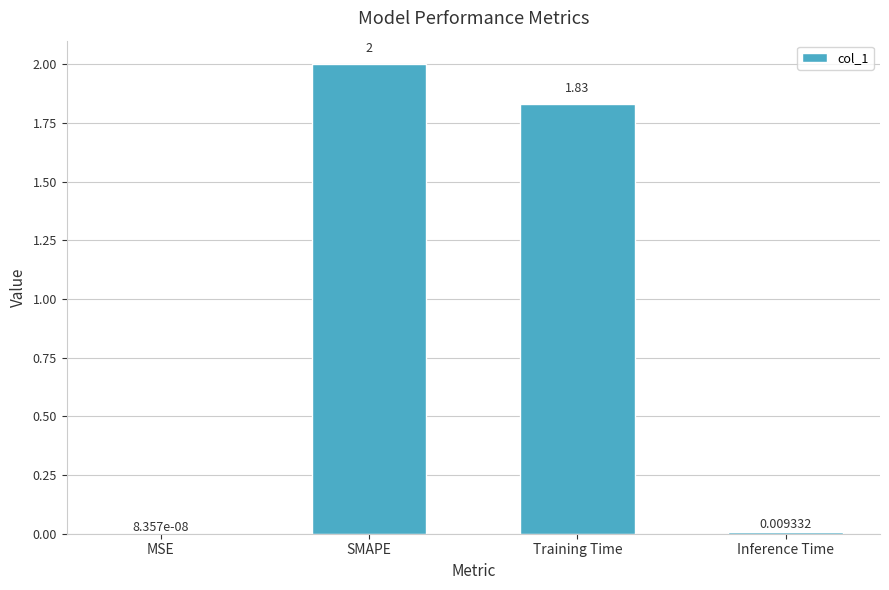

Which label corresponds to the largest value in the chart?

SMAPE